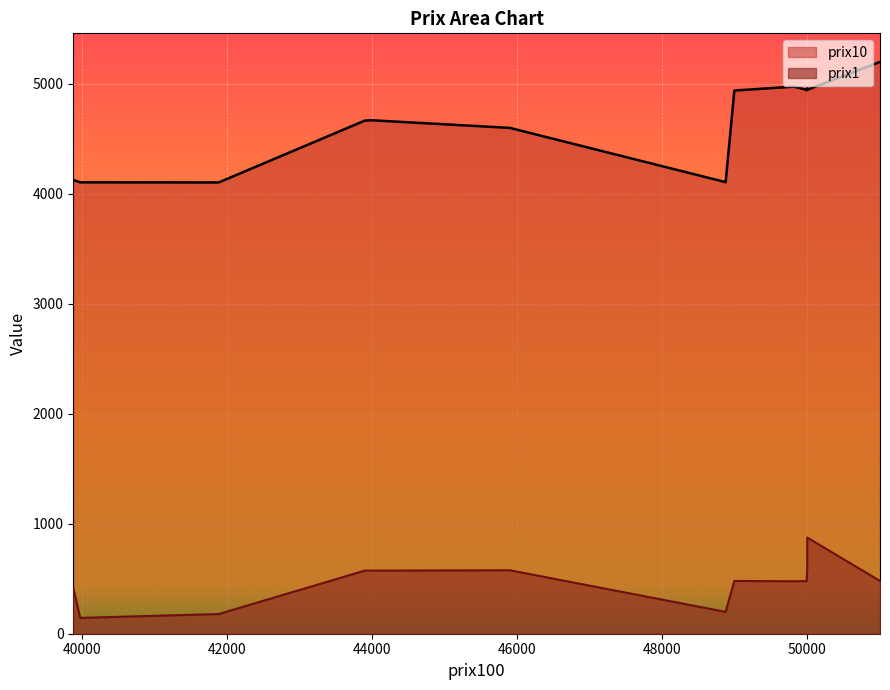

What is the average value of the prix10 series?

4649